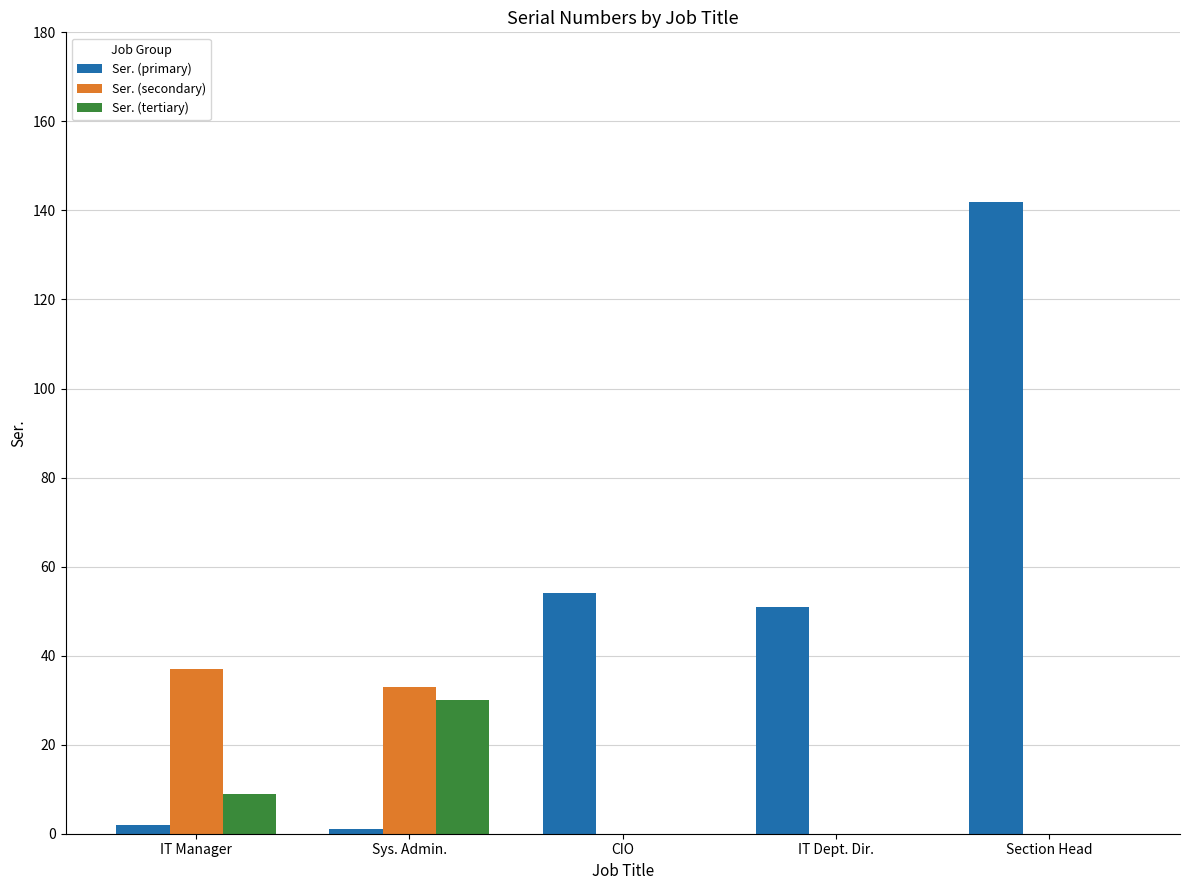

What is the sum of all Ser. (tertiary) values?

39